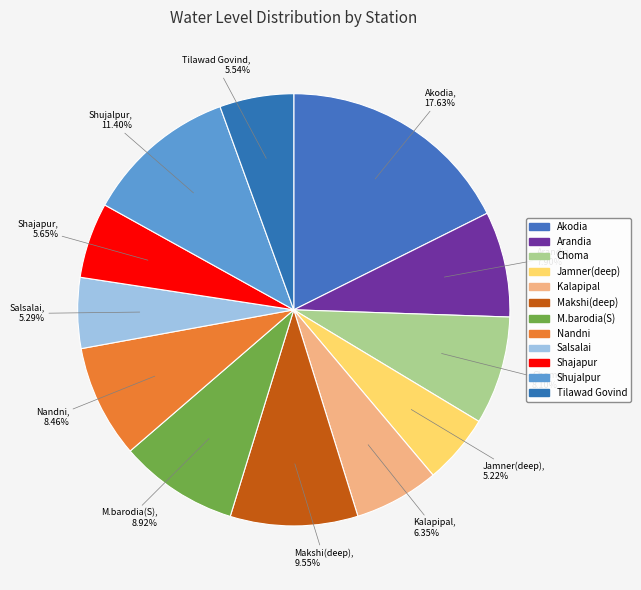

How many segments does this pie chart have?

12